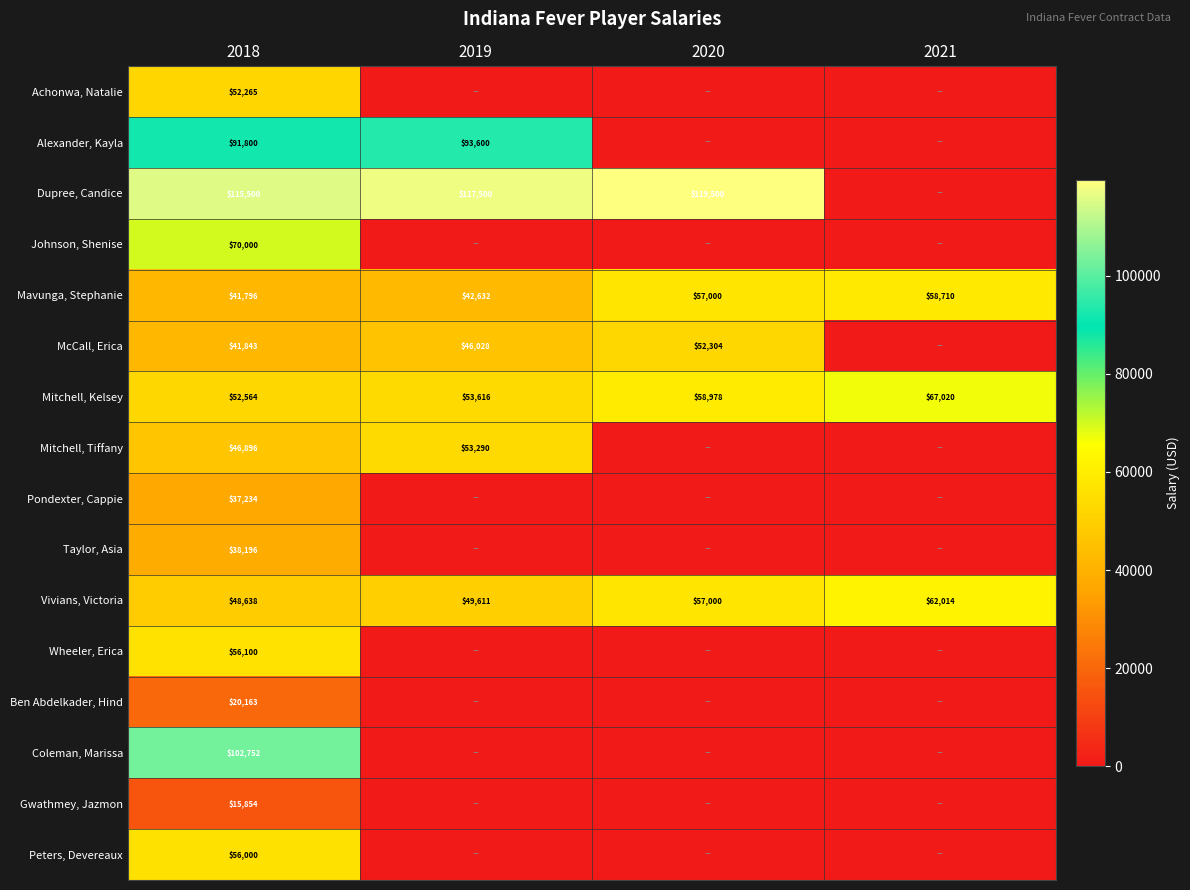

The value of Mavunga, Stephanie at 2019 is 42632. True or false?

True